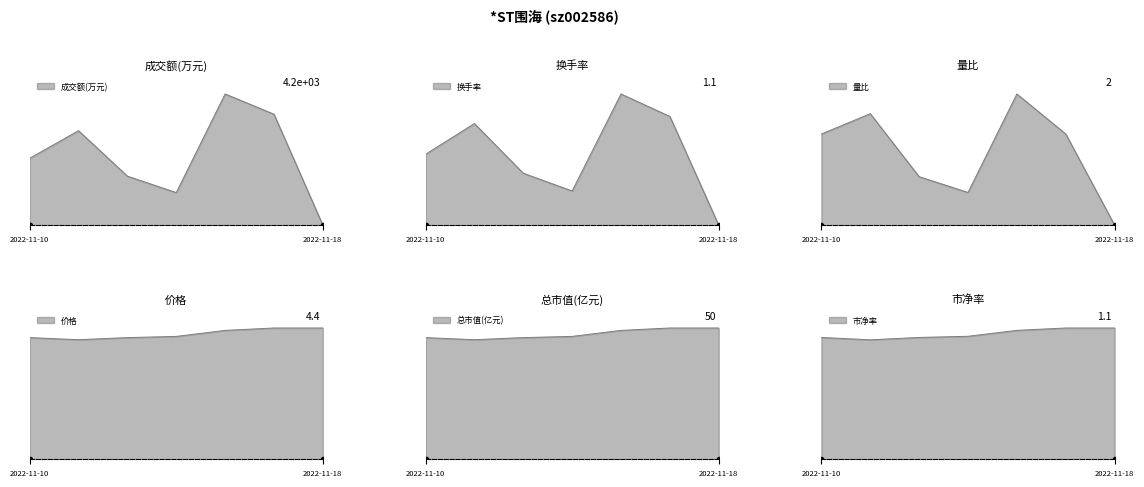

Reading left to right, extract all data points from this chart.

成交额(万元): 2022-11-10=2162.0	2022-11-11=3053.0	2022-11-14=1585.0	2022-11-15=1055.0	2022-11-16=4237.0	2022-11-17=3584.0	2022-11-18=0.0
换手率: 2022-11-10=0.6	2022-11-11=0.9	2022-11-14=0.4	2022-11-15=0.3	2022-11-16=1.1	2022-11-17=0.9	2022-11-18=0.0
量比: 2022-11-10=1.4	2022-11-11=1.7	2022-11-14=0.7	2022-11-15=0.5	2022-11-16=2.0	2022-11-17=1.4	2022-11-18=0.0
价格: 2022-11-10=4.0	2022-11-11=4.0	2022-11-14=4.0	2022-11-15=4.1	2022-11-16=4.3	2022-11-17=4.4	2022-11-18=4.4
总市值(亿元): 2022-11-10=46.3	2022-11-11=45.5	2022-11-14=46.3	2022-11-15=46.8	2022-11-16=49.1	2022-11-17=50.0	2022-11-18=50.0
市净率: 2022-11-10=1.0	2022-11-11=1.0	2022-11-14=1.0	2022-11-15=1.0	2022-11-16=1.1	2022-11-17=1.1	2022-11-18=1.1